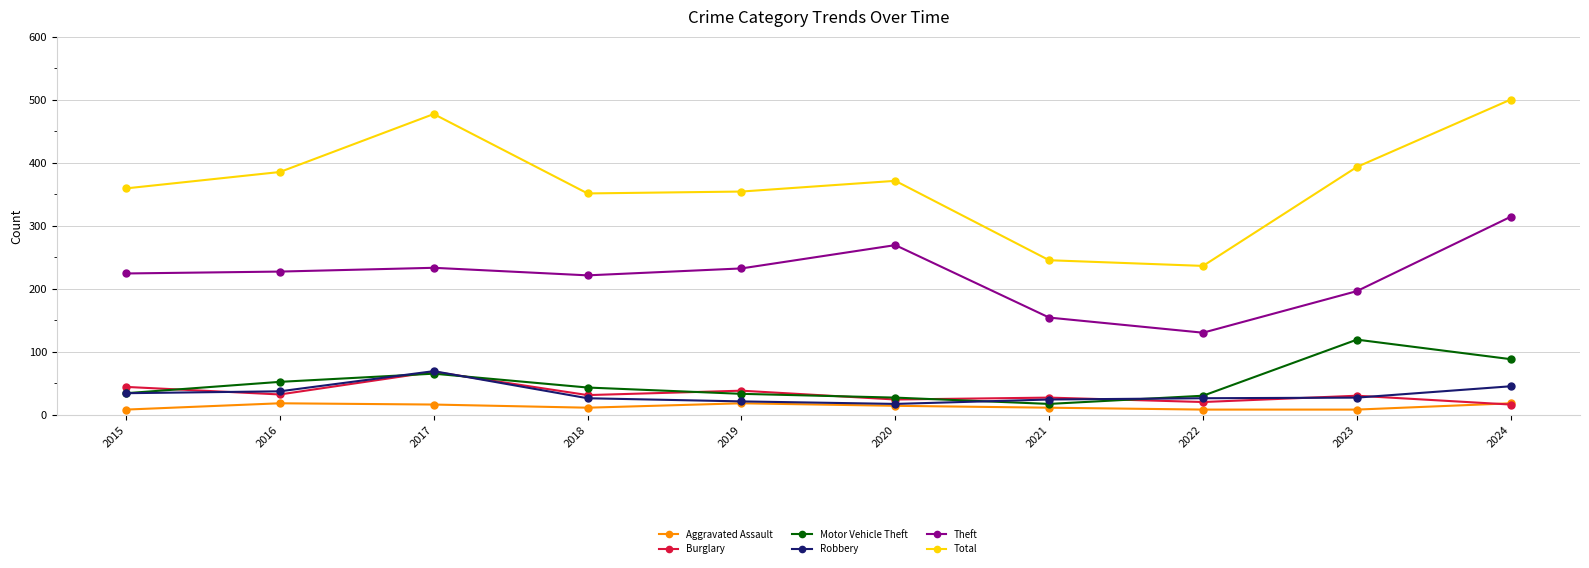

What is the highest value of the Total series?

500